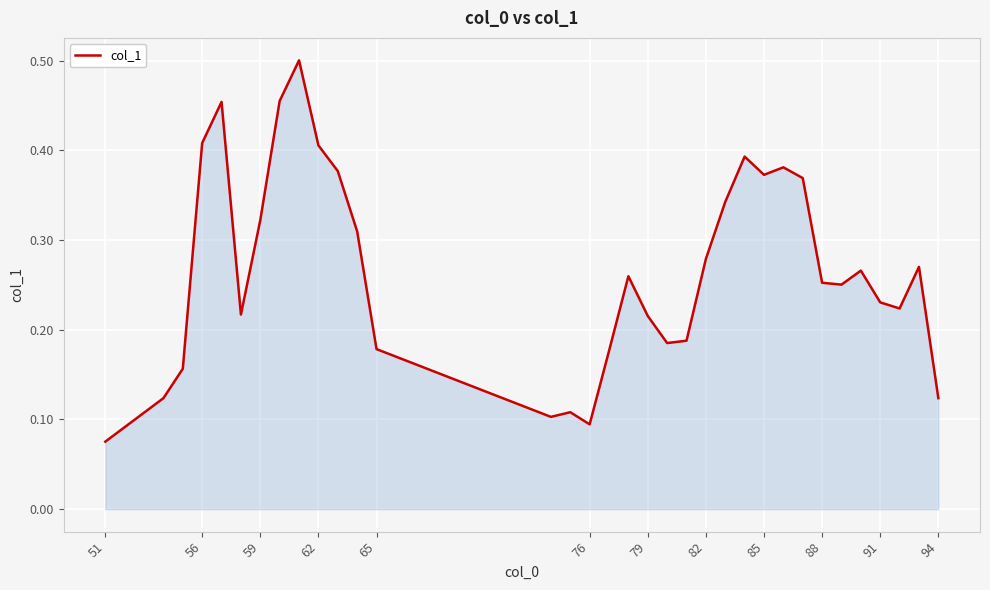

What is the greatest value displayed?

0.5